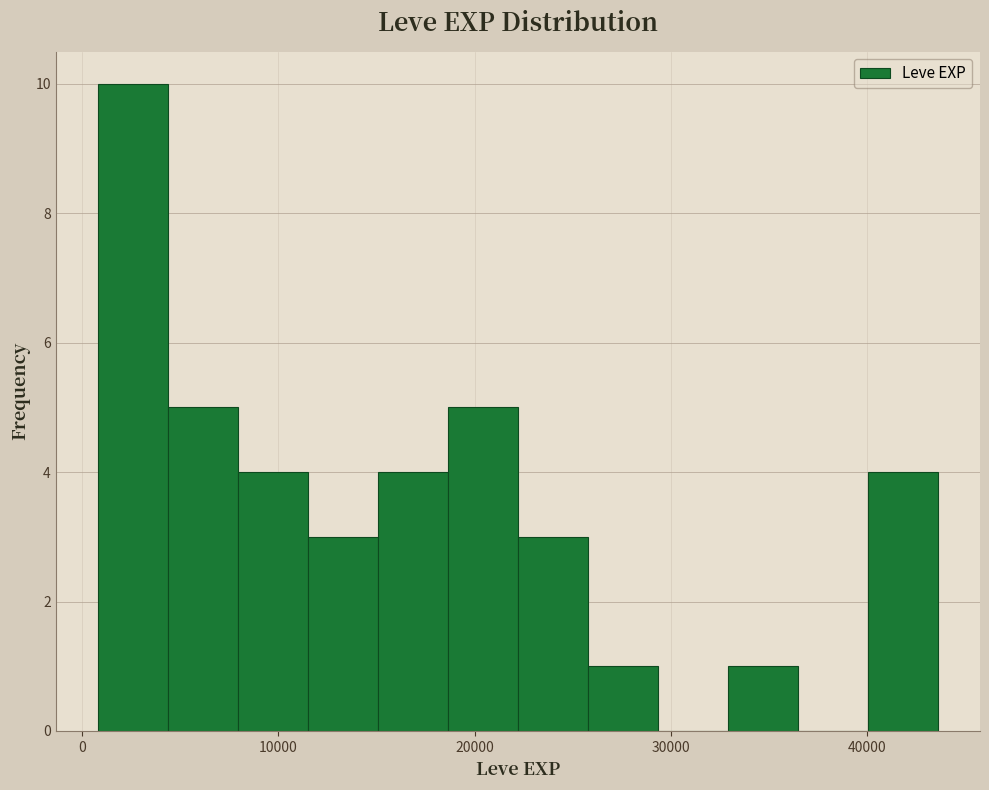

Read against the x-axis, roughly where is the centre of the tallest bar?

3000